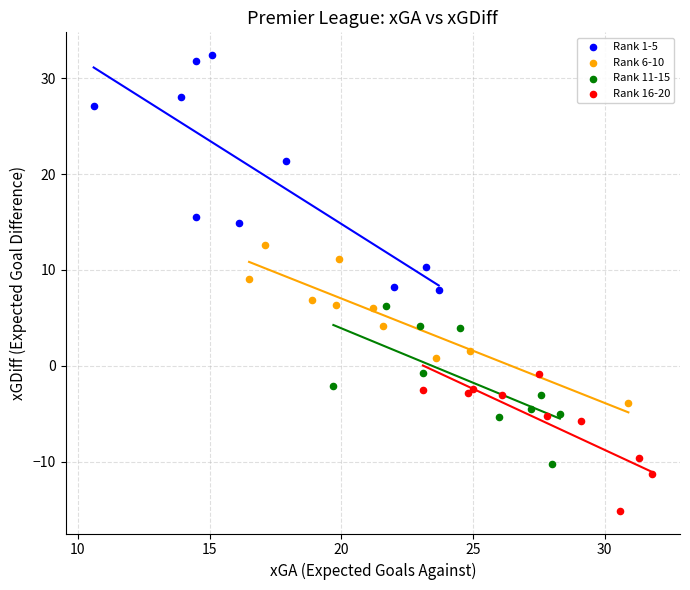

Which series contains the highest Y value?

Rank 1-5